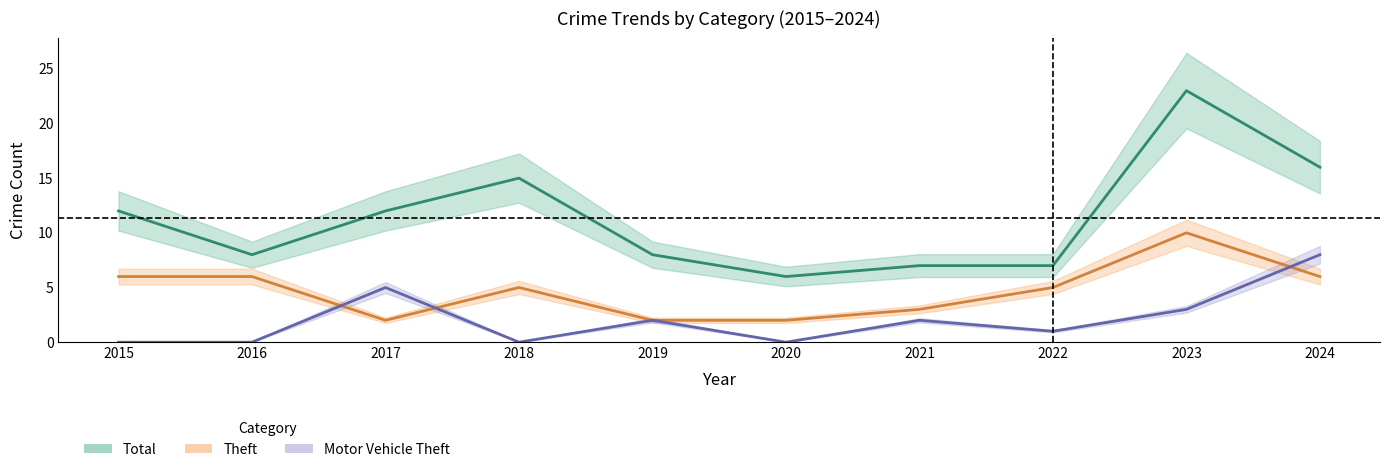

How many lines are shown in the chart?

3